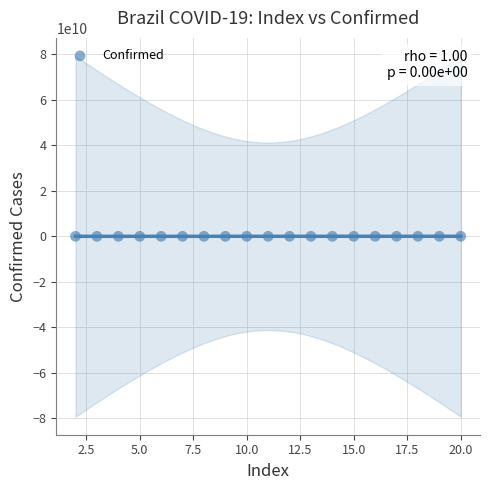

What is the range of Y values (max minus min)?

20285065